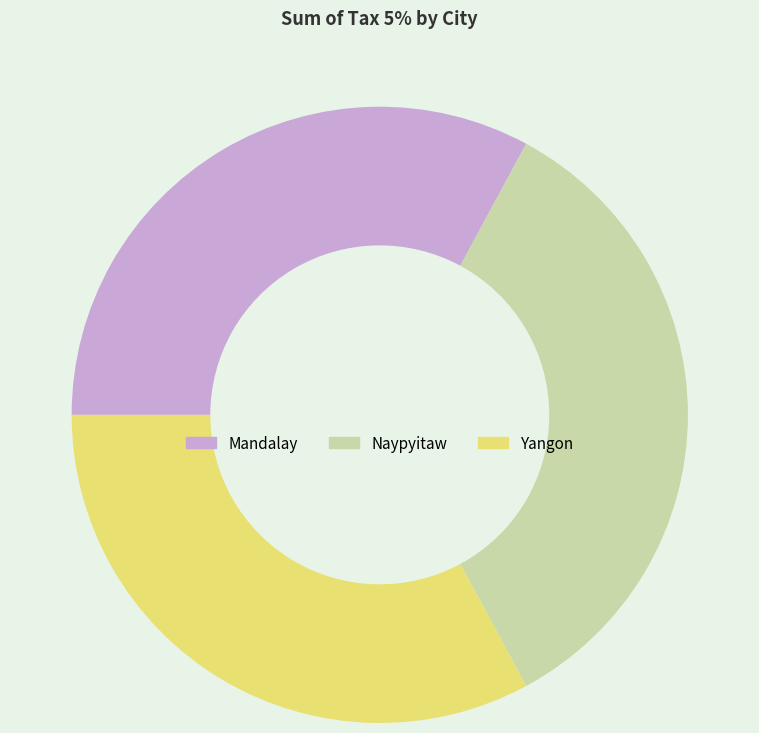

Which slice is the largest?

Naypyitaw